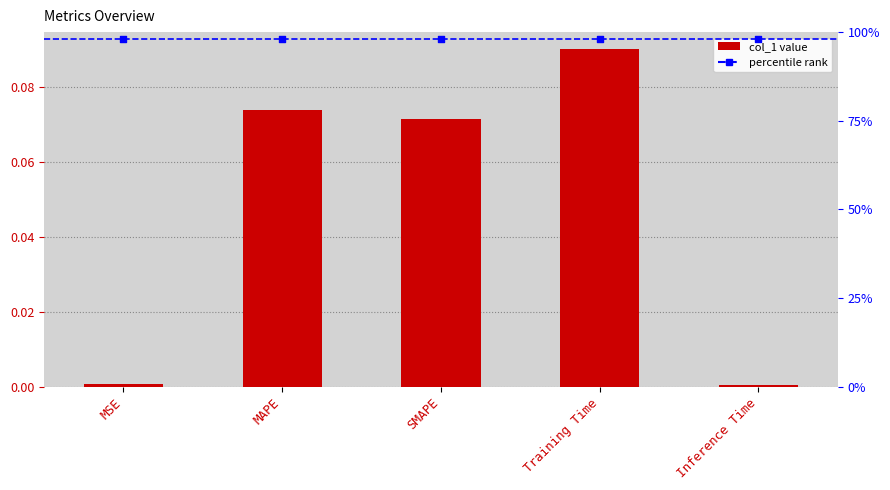

What is the total value across all series at Training Time?

1.1